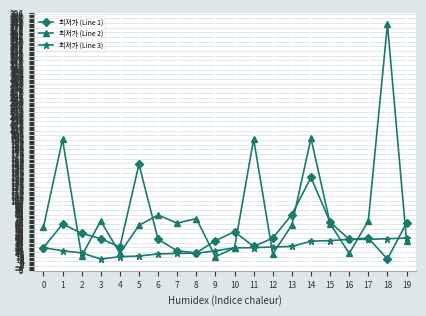

How many lines are shown in the chart?

3